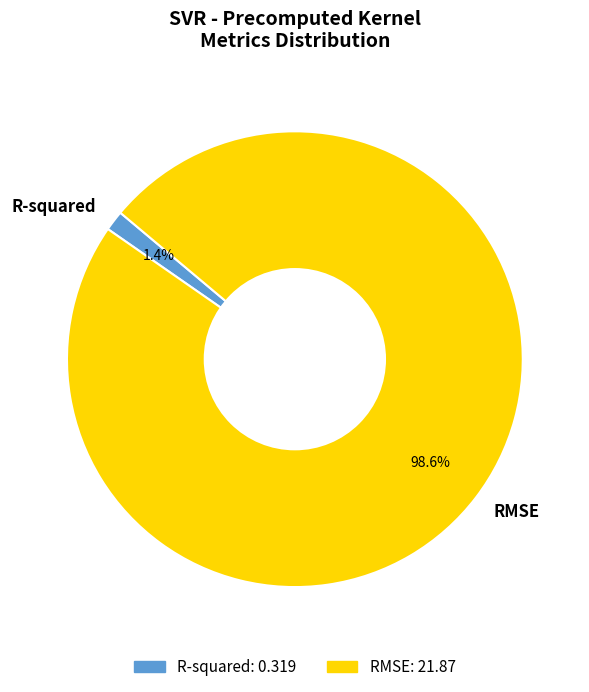

What percentage is the RMSE slice, to the nearest percent?

99%